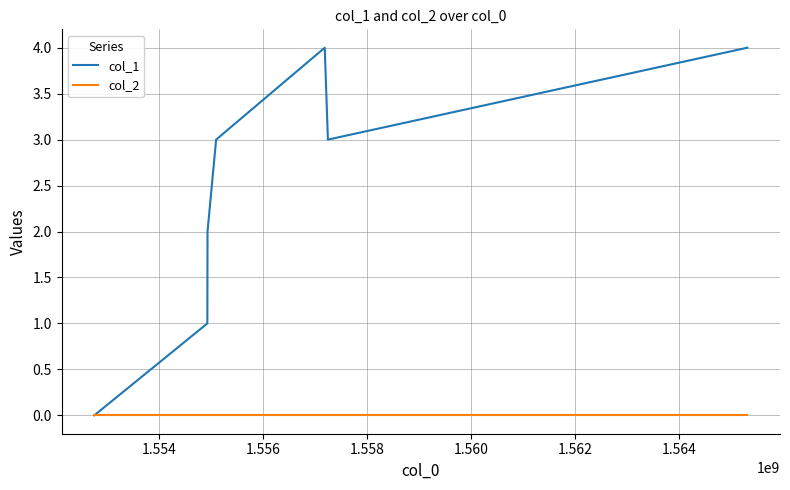

Rank the series by their average value, from highest to lowest.

col_1, col_2